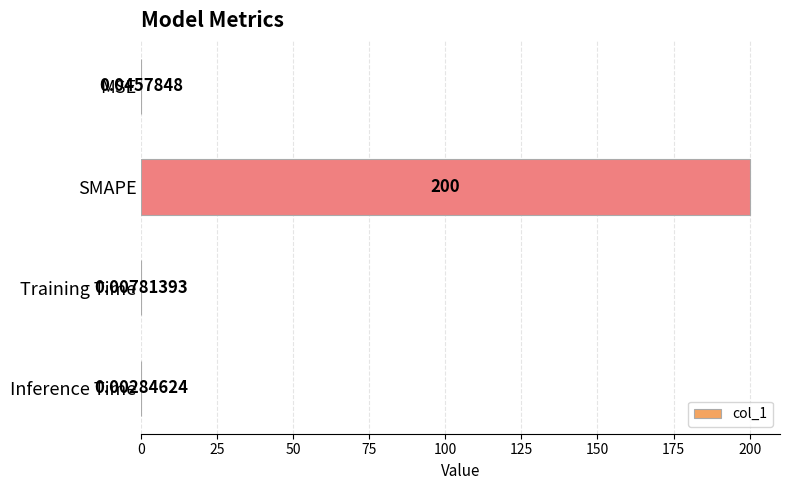

What is the sum of the values at MSE and SMAPE?

200.0